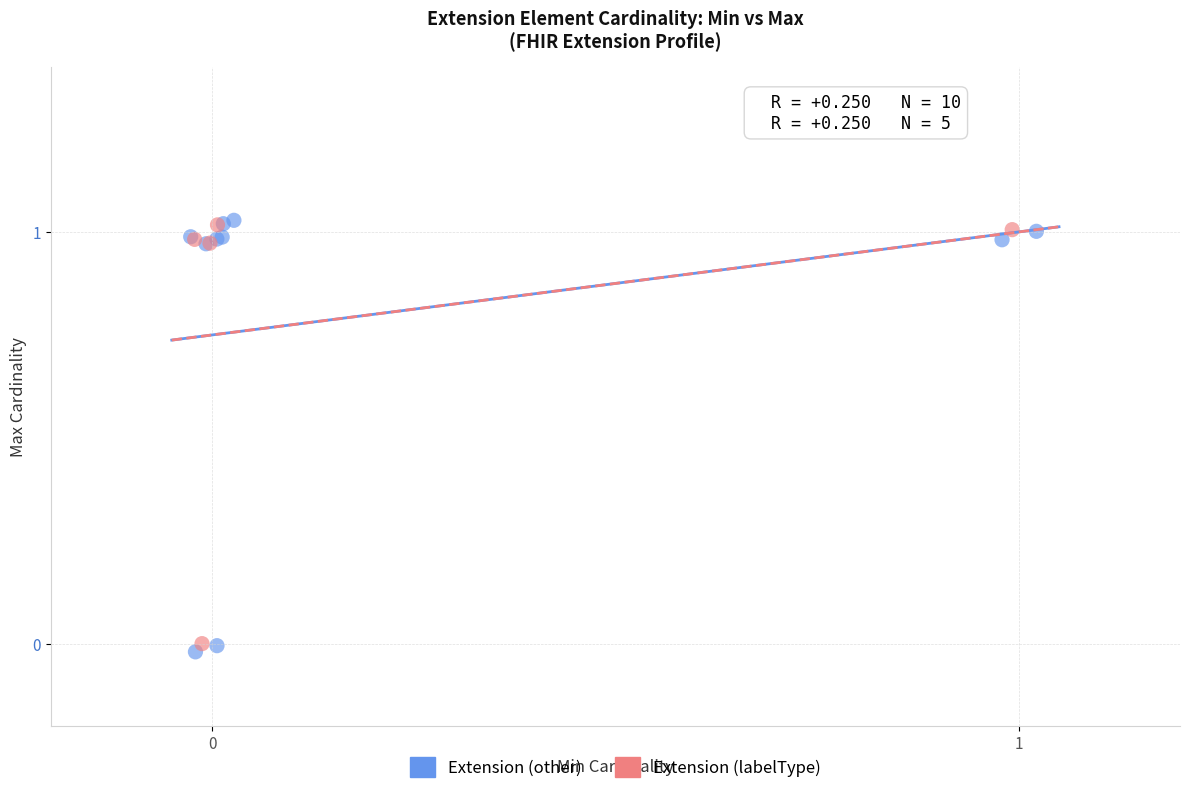

What are all the series names shown in the legend?

Extension (other), Extension (labelType)